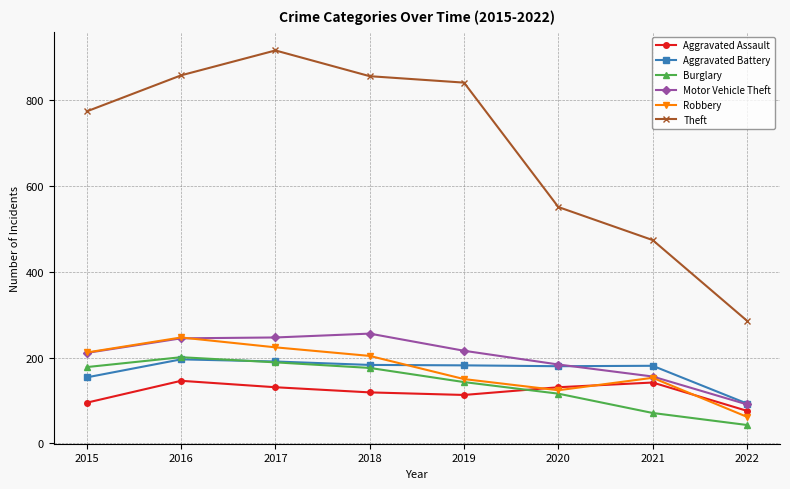

Which category has the highest value in the Robbery series?

2016